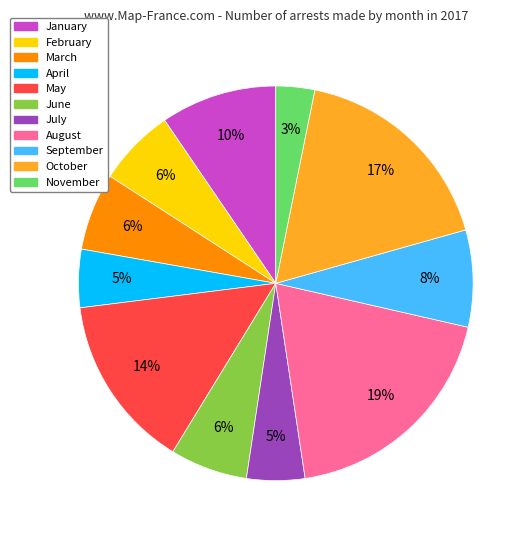

Count the number of slices in the pie.

11